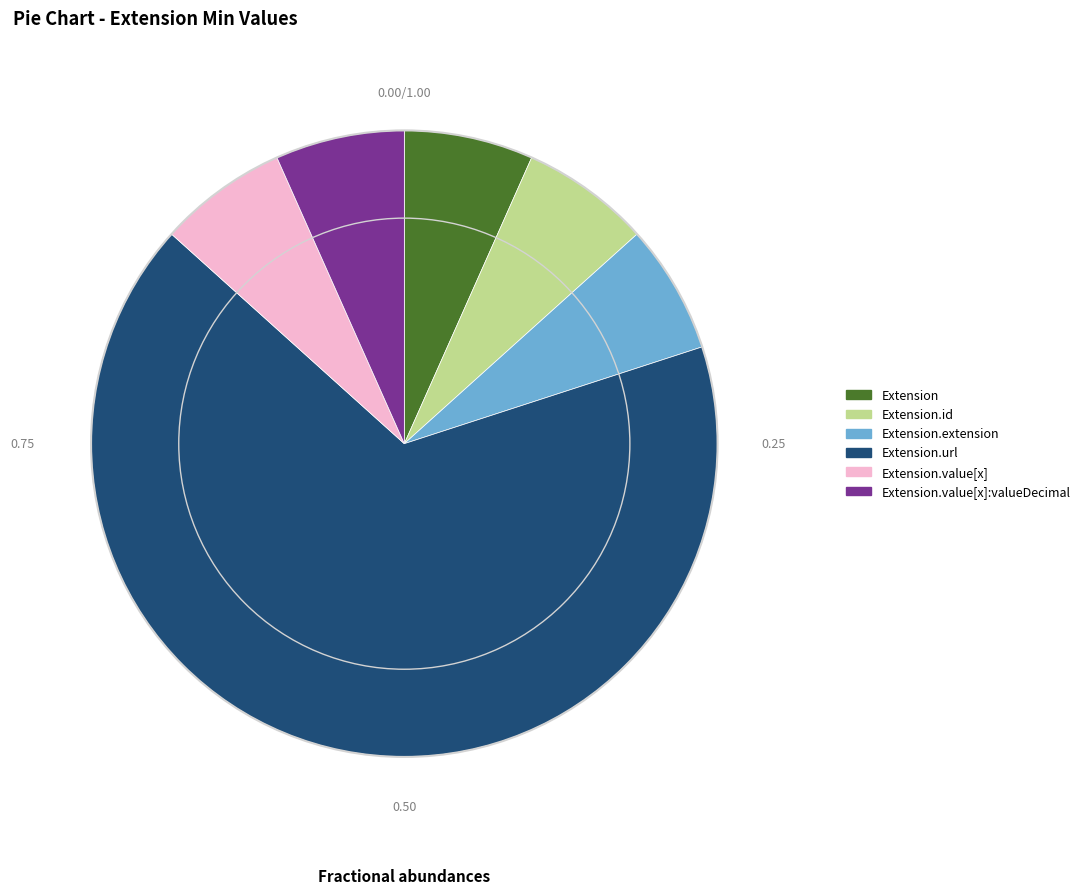

Is there a majority slice in this chart?

Yes